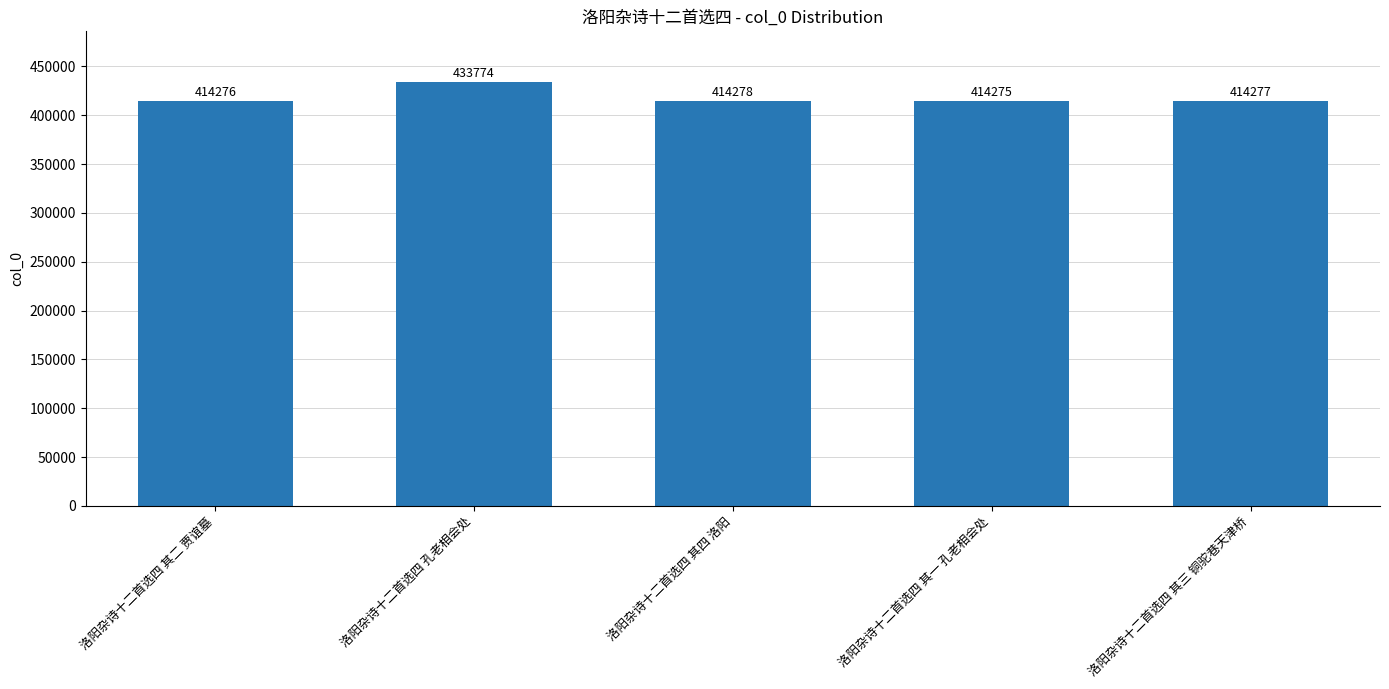

What is the change in value from 洛阳杂诗十二首选四 其一 孔老相会处 to 洛阳杂诗十二首选四 其三 铜驼巷天津桥?

+2